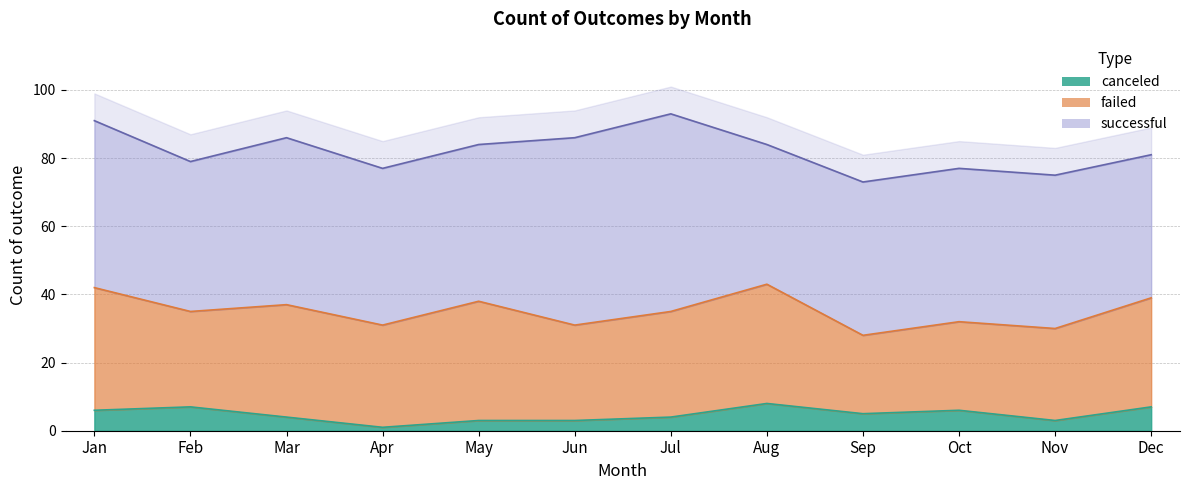

Rank the series by their average value, from lowest to highest.

canceled, failed, successful